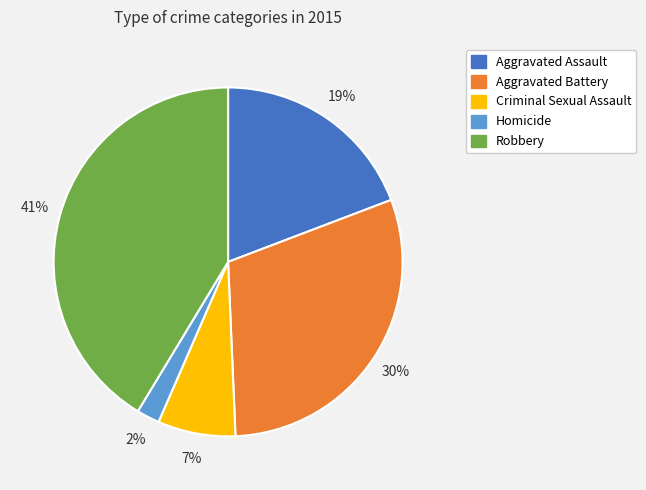

What percentage is the Aggravated Assault slice, to the nearest percent?

19%